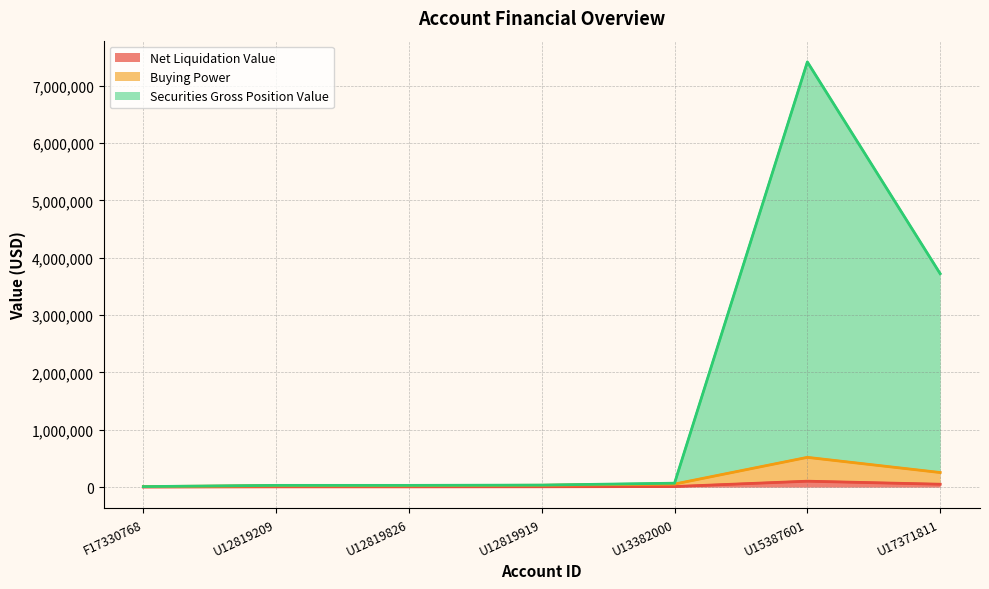

Is the value of Buying Power at U15387601 greater than the value of Net Liquidation Value at U12819826?

Yes